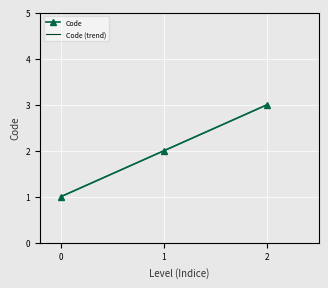

The value of Code at 1 is 3. True or false?

False